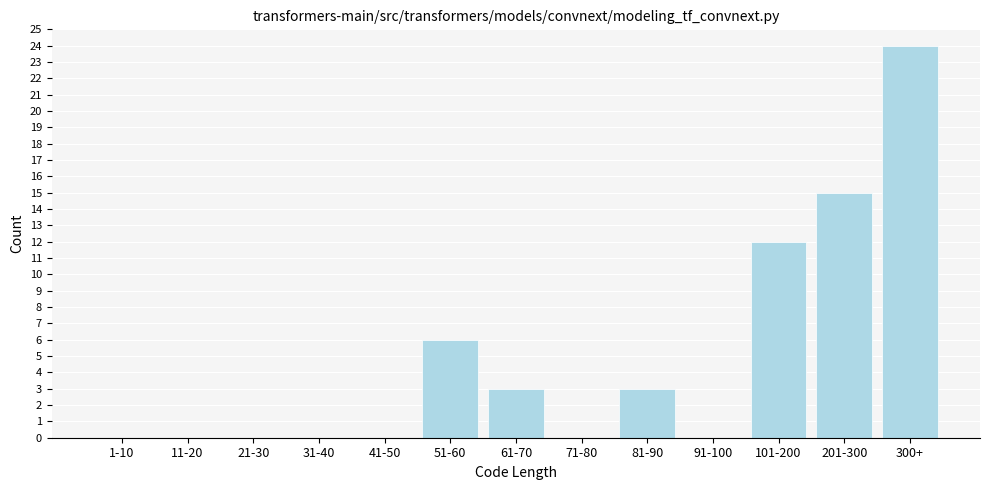

Reading right to left, what are all the values shown in this chart?

300+=24	201-300=15	101-200=12	91-100=0	81-90=3	71-80=0	61-70=3	51-60=6	41-50=0	31-40=0	21-30=0	11-20=0	1-10=0